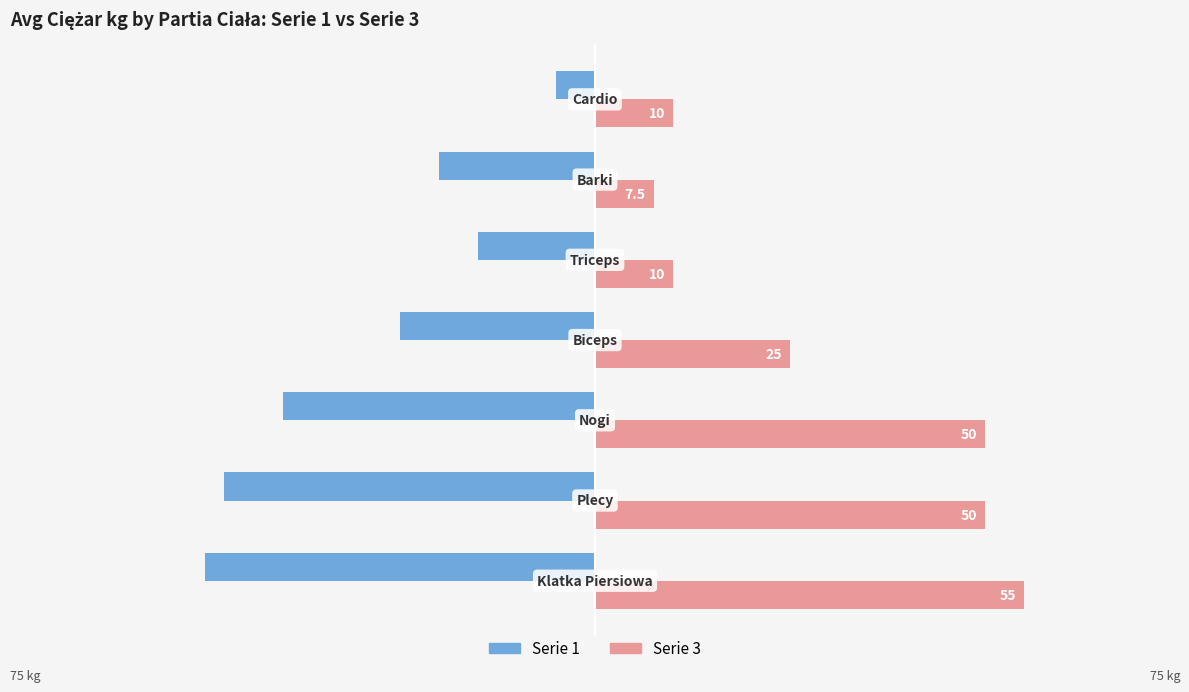

What is the minimum value shown in the chart?

-50.0